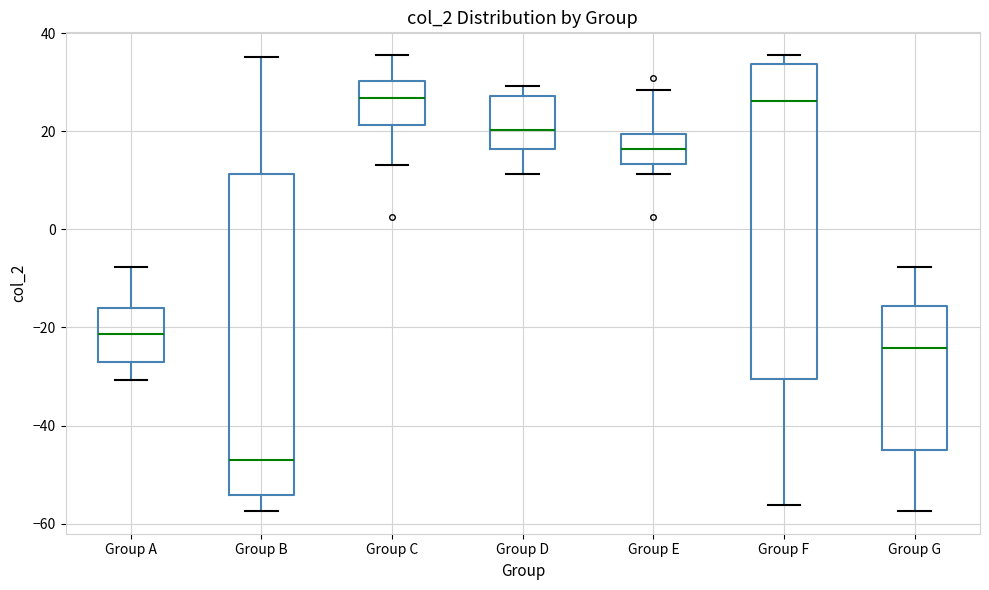

Reading left to right, read every box against the y-axis: the position of its median line, the range the box covers, and the ends of its whiskers. The values are not printed on the chart, so give them approximately, as read against the axis.

Group A: median -22, box -28 to -16, whiskers -30 to -8
Group B: median -46, box -54 to 12, whiskers -58 to 36
Group C: median 26, box 22 to 30, whiskers 14 to 36
Group D: median 20, box 16 to 28, whiskers 12 to 30
Group E: median 16, box 14 to 20, whiskers 12 to 28
Group F: median 26, box -30 to 34, whiskers -56 to 36
Group G: median -24, box -46 to -16, whiskers -58 to -8